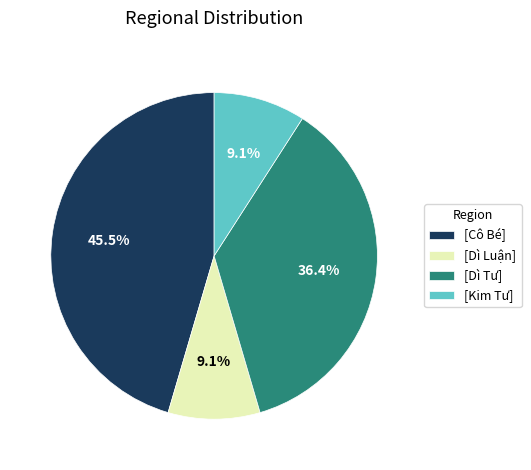

What is the ratio of the value at [Cô Bé] to the value at [Kim Tư]?

5.0